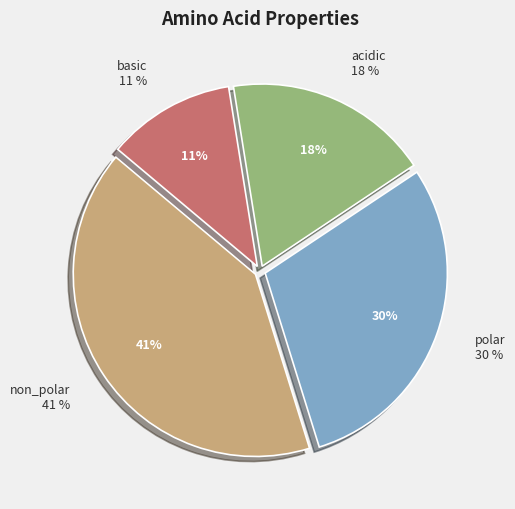

Rank the categories by value from highest to lowest.

non_polar, polar, acidic, basic